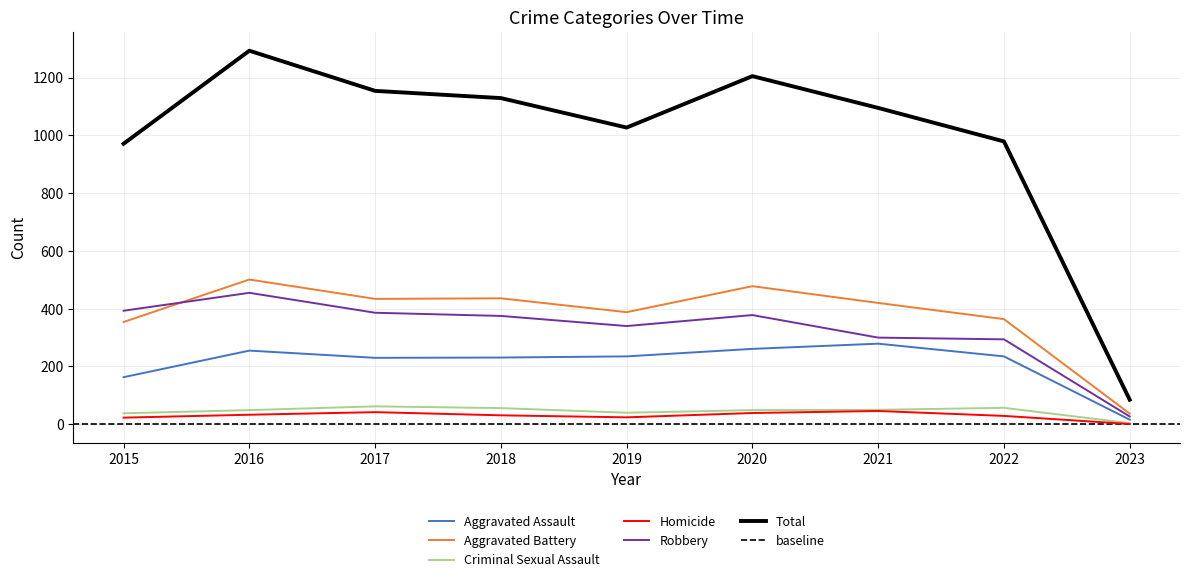

What is the sum of all Aggravated Battery values?

3412